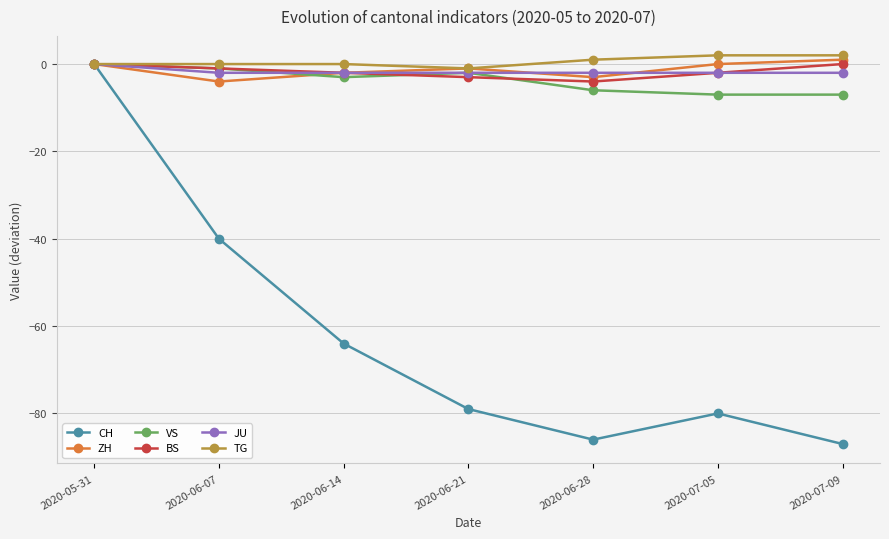

Count the number of categories in the chart.

7